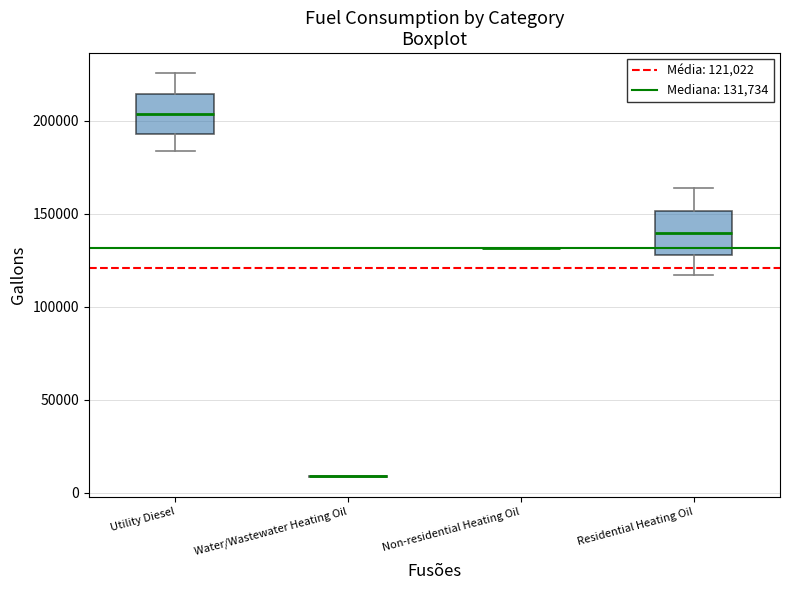

Reading left to right, transcribe this box plot: for each box, give where its median line is, the range the box spans, and where its two whiskers end, as read against the y-axis. The values are not printed on the chart, so give them approximately, as read against the axis.

Utility Diesel: median 205000, box 195000 to 215000, whiskers 185000 to 225000
Water/Wastewater Heating Oil: box collapsed to a line at 10000, whiskers 10000 to 10000
Non-residential Heating Oil: box collapsed to a line at 130000, whiskers 130000 to 130000
Residential Heating Oil: median 140000, box 130000 to 150000, whiskers 115000 to 165000